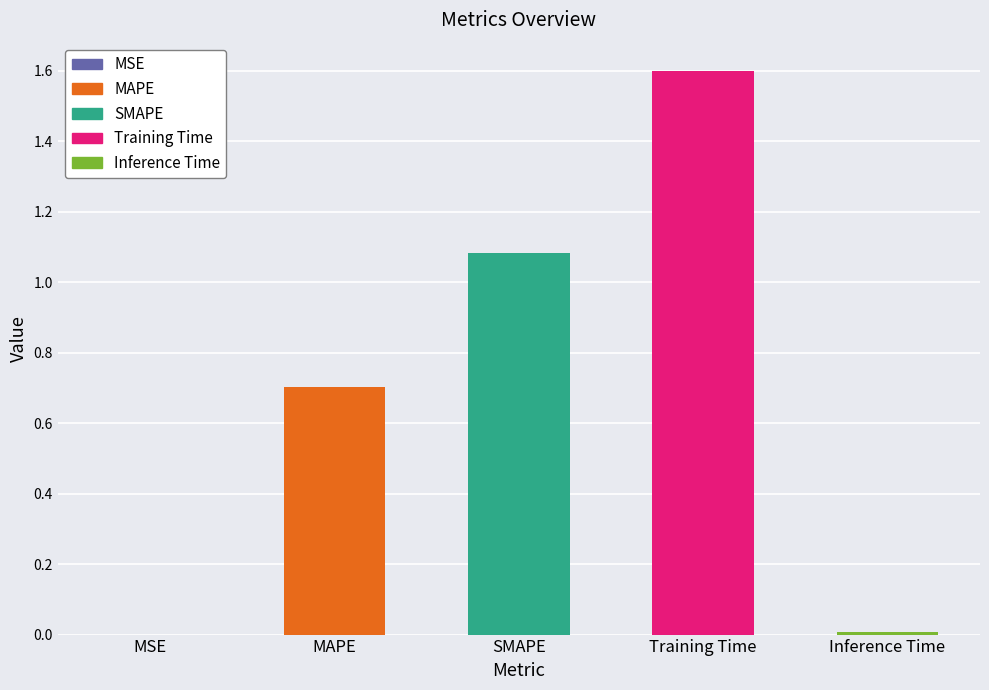

Between Inference Time and MAPE, which is larger?

MAPE